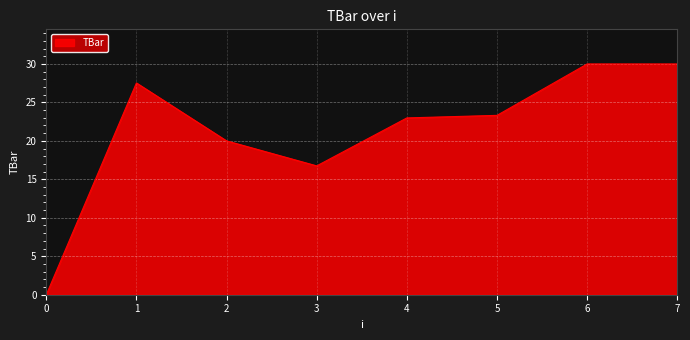

What is the change in value from 1 to 7?

+2.5